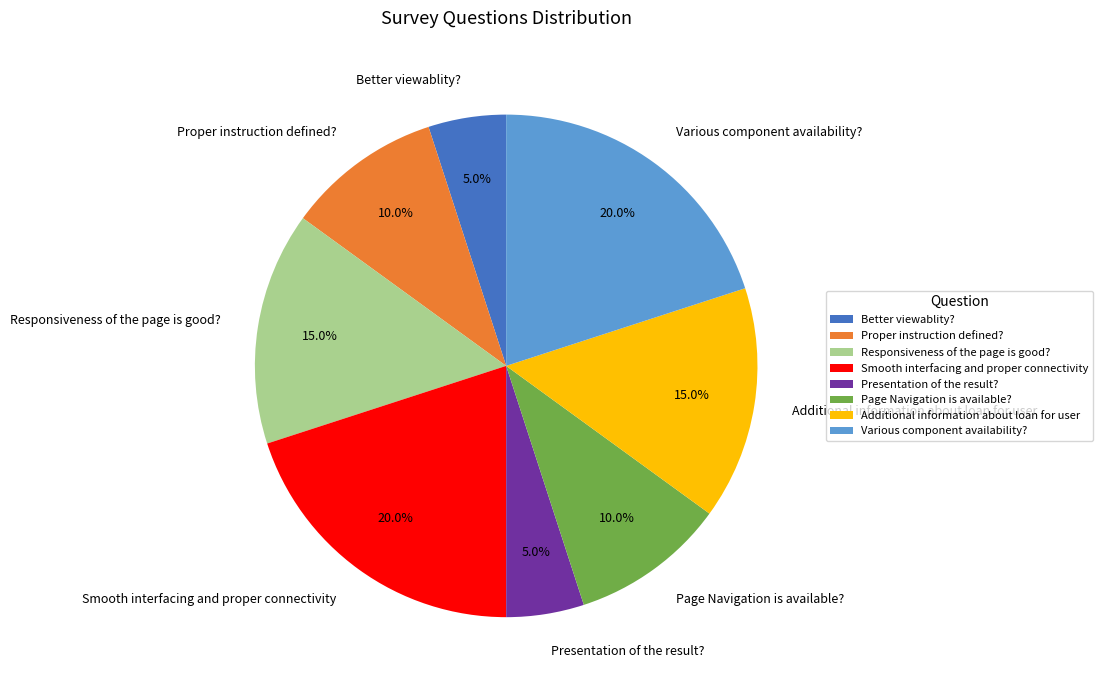

What is the ratio of the value at Proper instruction defined? to the value at Page Navigation is available??

1.0